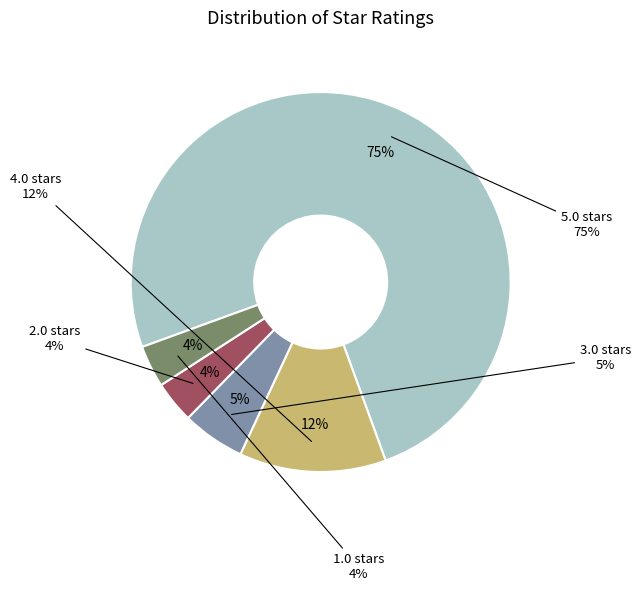

Is there any slice that represents more than half of the pie?

Yes